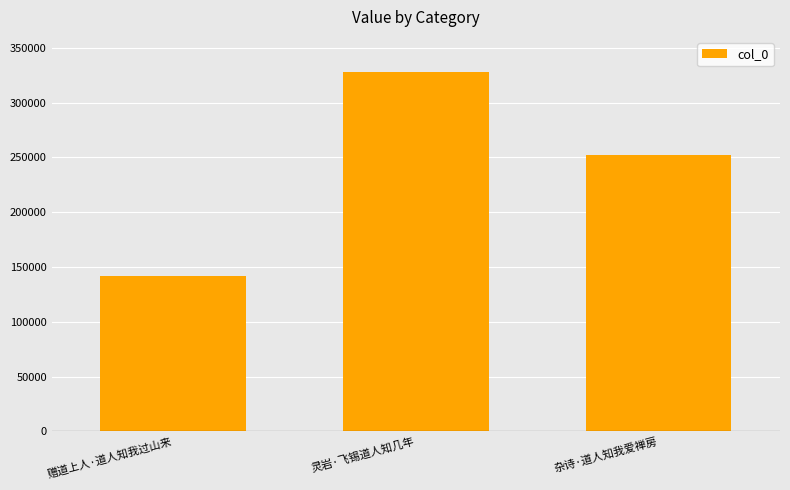

Reading right to left, what are all the values shown in this chart?

杂诗·道人知我爱禅房=252487	灵岩·飞锡道人知几年=327663	赠道上人·道人知我过山来=142210